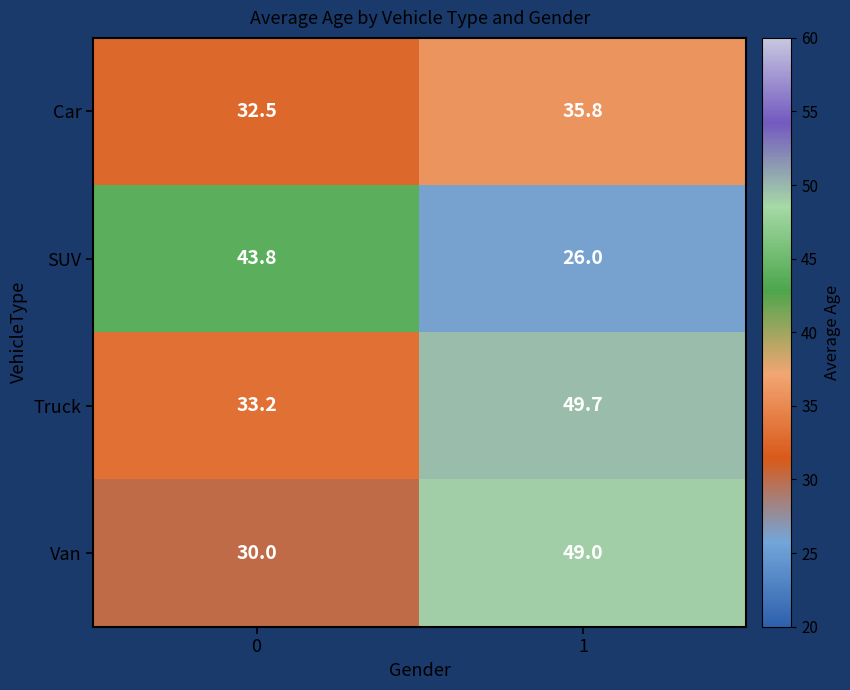

What is the sum of all Van values?

79.0